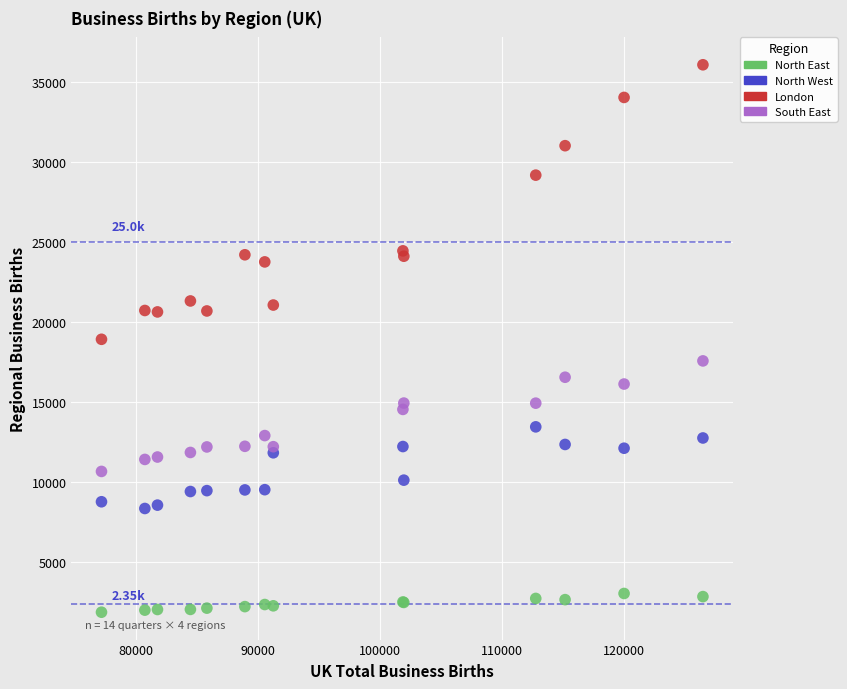

Which series has the widest spread of Y values?

London